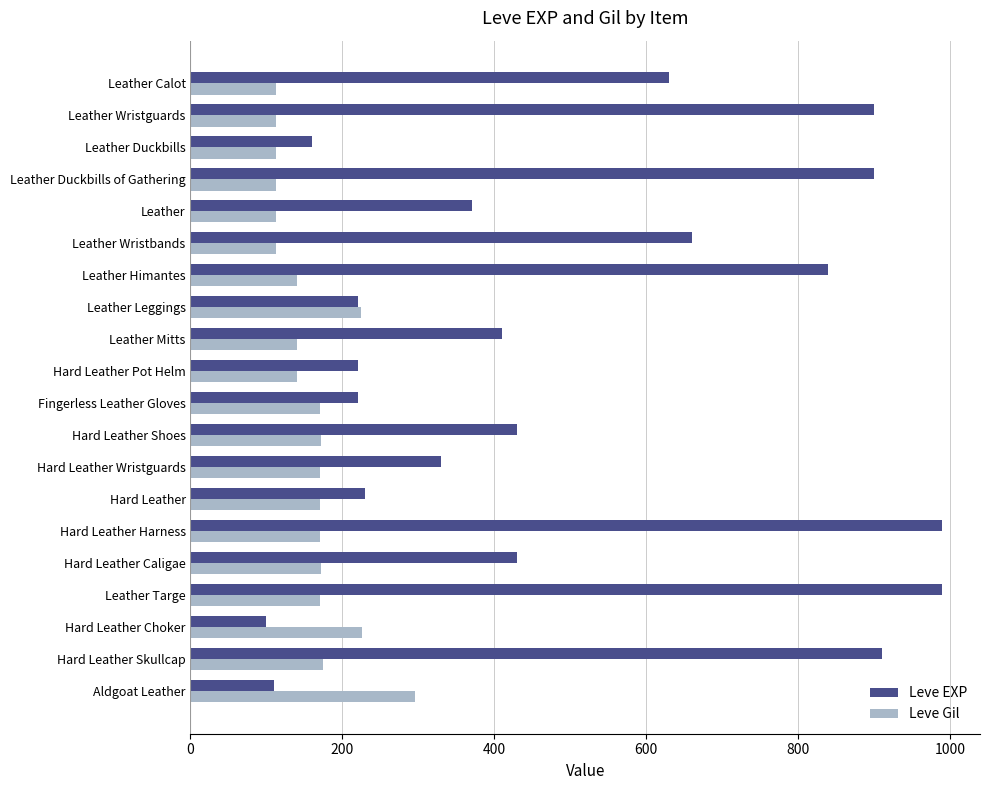

Which series has the largest range (max minus min)?

Leve EXP